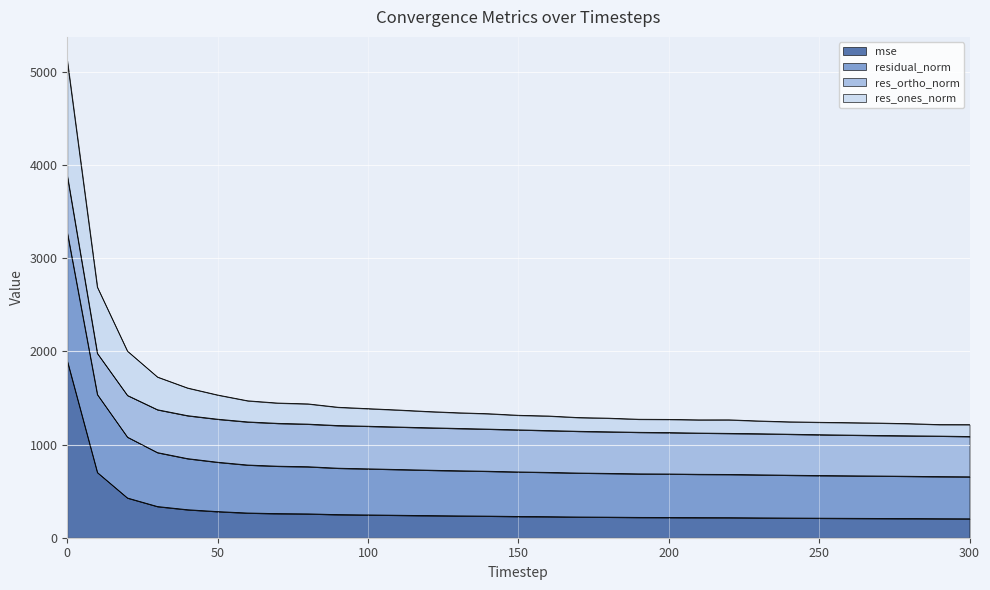

Is the value of res_ones_norm at 50 greater than the value of mse at 0?

No